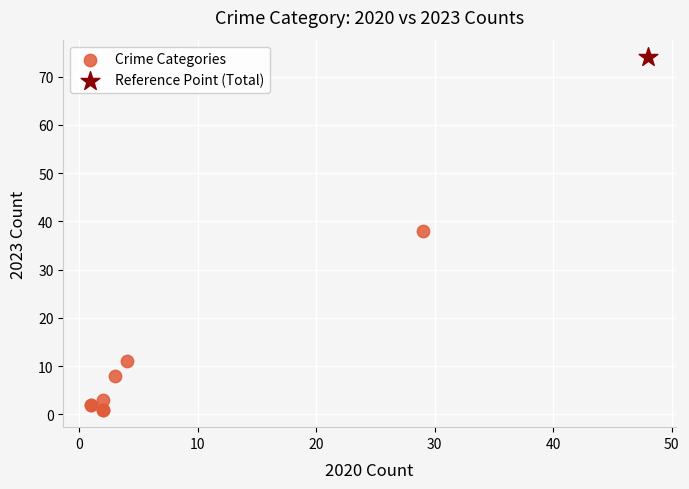

What are all the series names shown in the legend?

Crime Categories, Reference Point (Total)